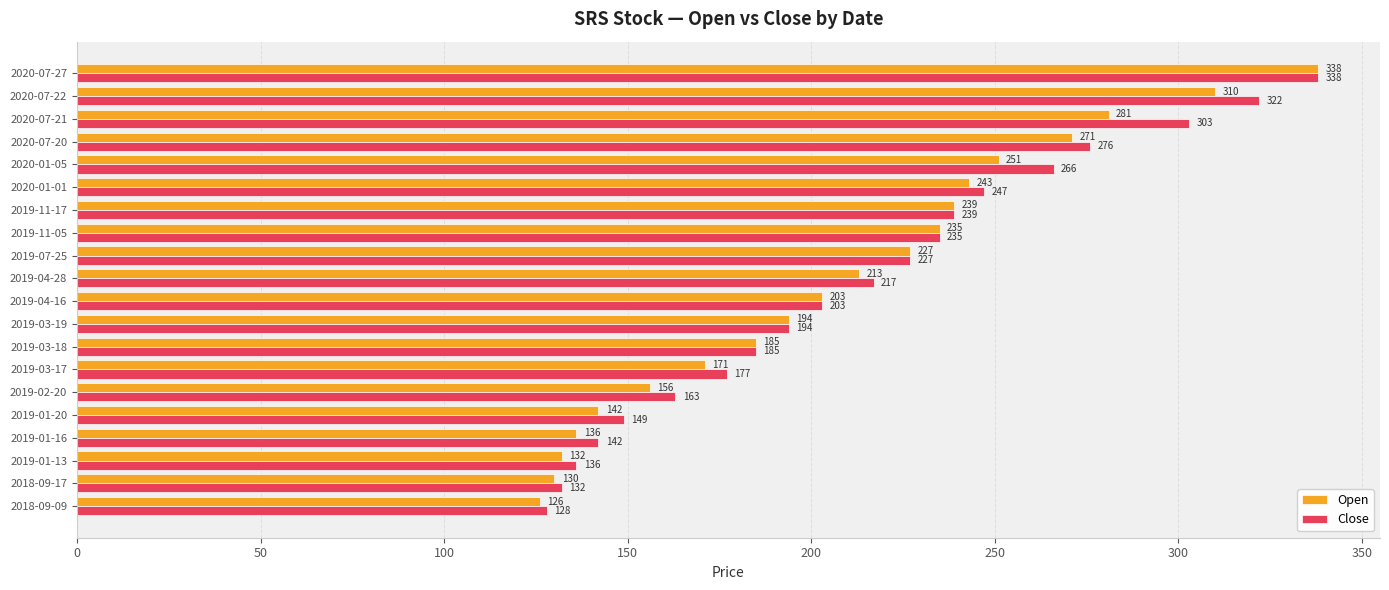

Which series has the widest spread of values?

Open